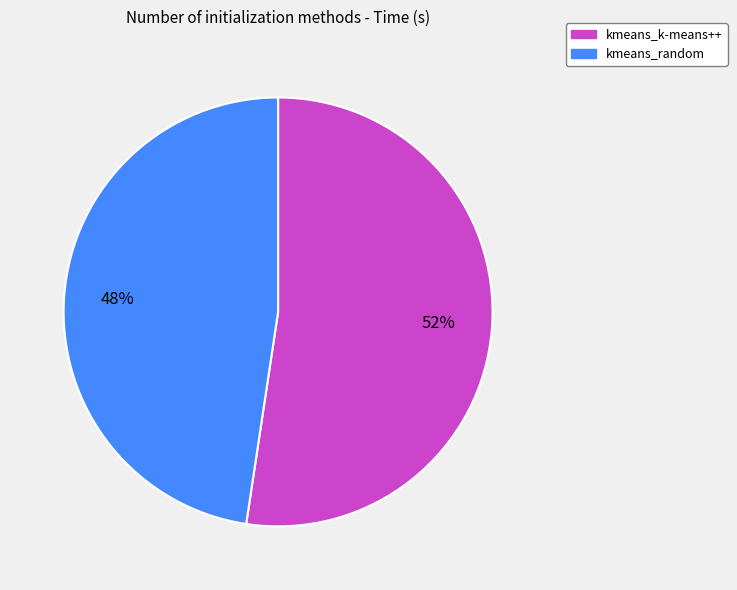

What is the smallest slice in the pie chart?

kmeans_random